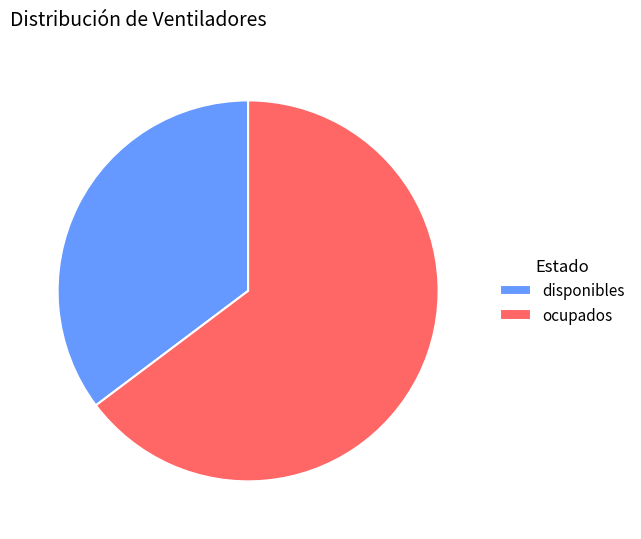

Which slice is the largest?

ocupados